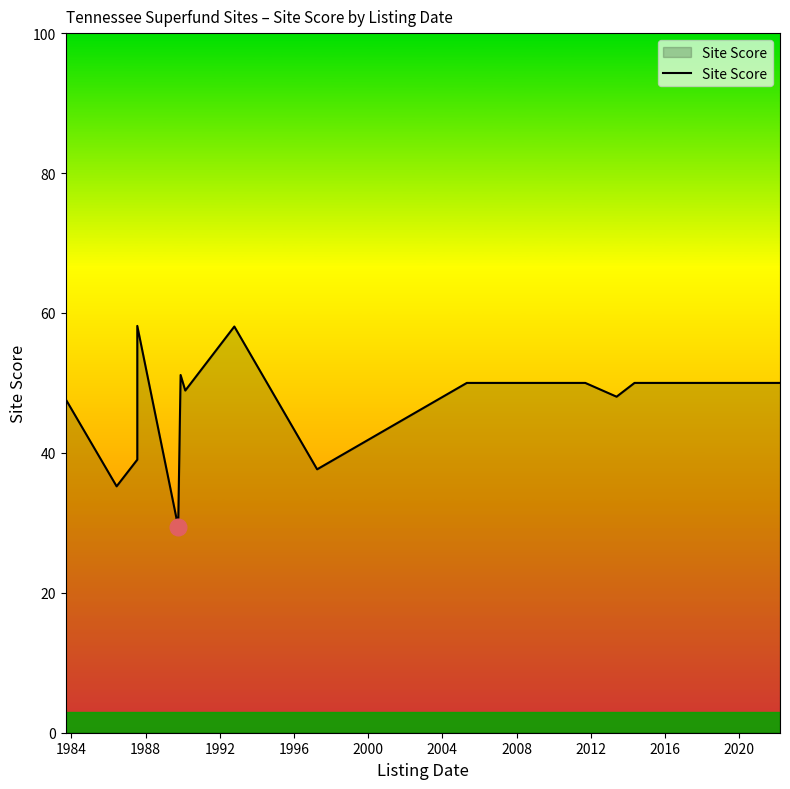

What is the difference between the maximum and second lowest values?

22.9